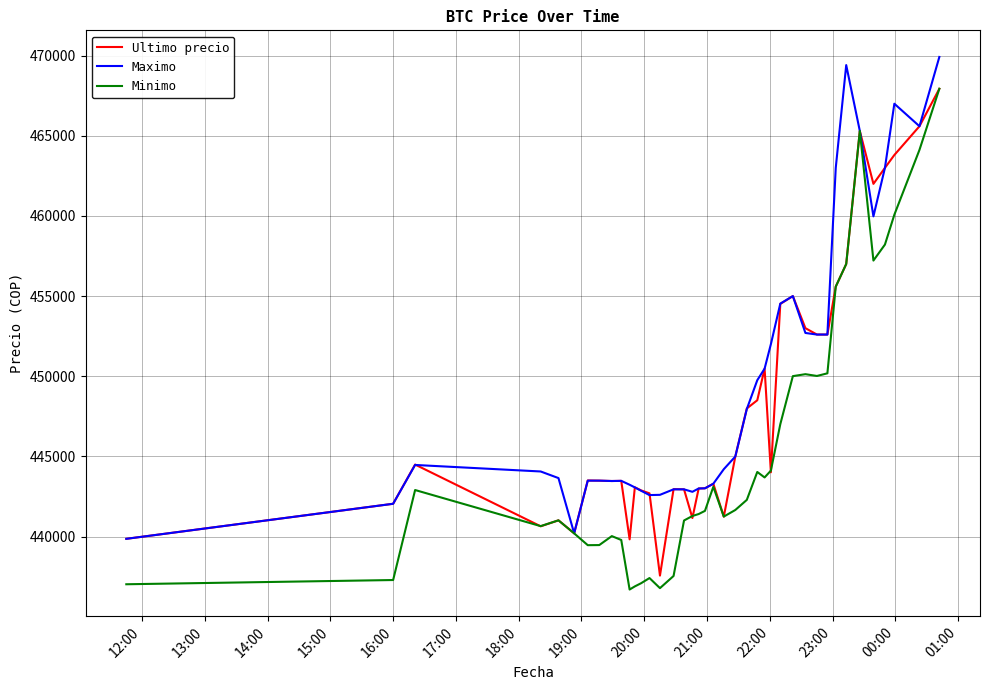

What is the greatest value displayed?

469917